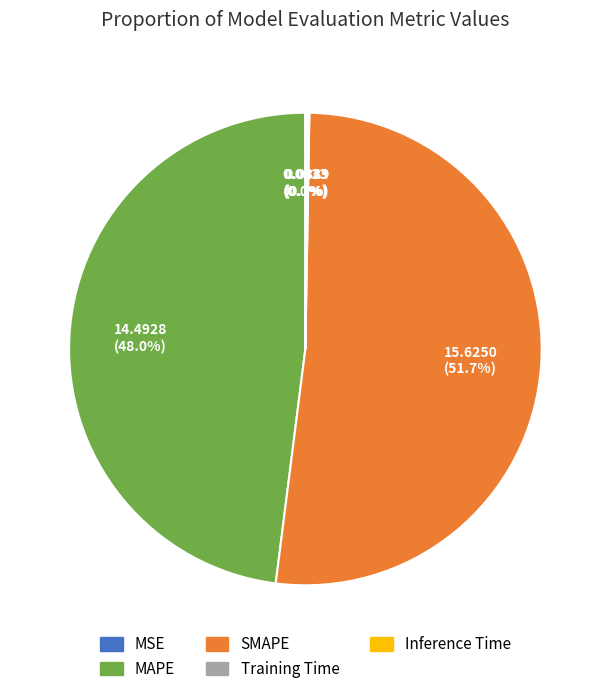

Which category has the biggest portion of the pie?

SMAPE